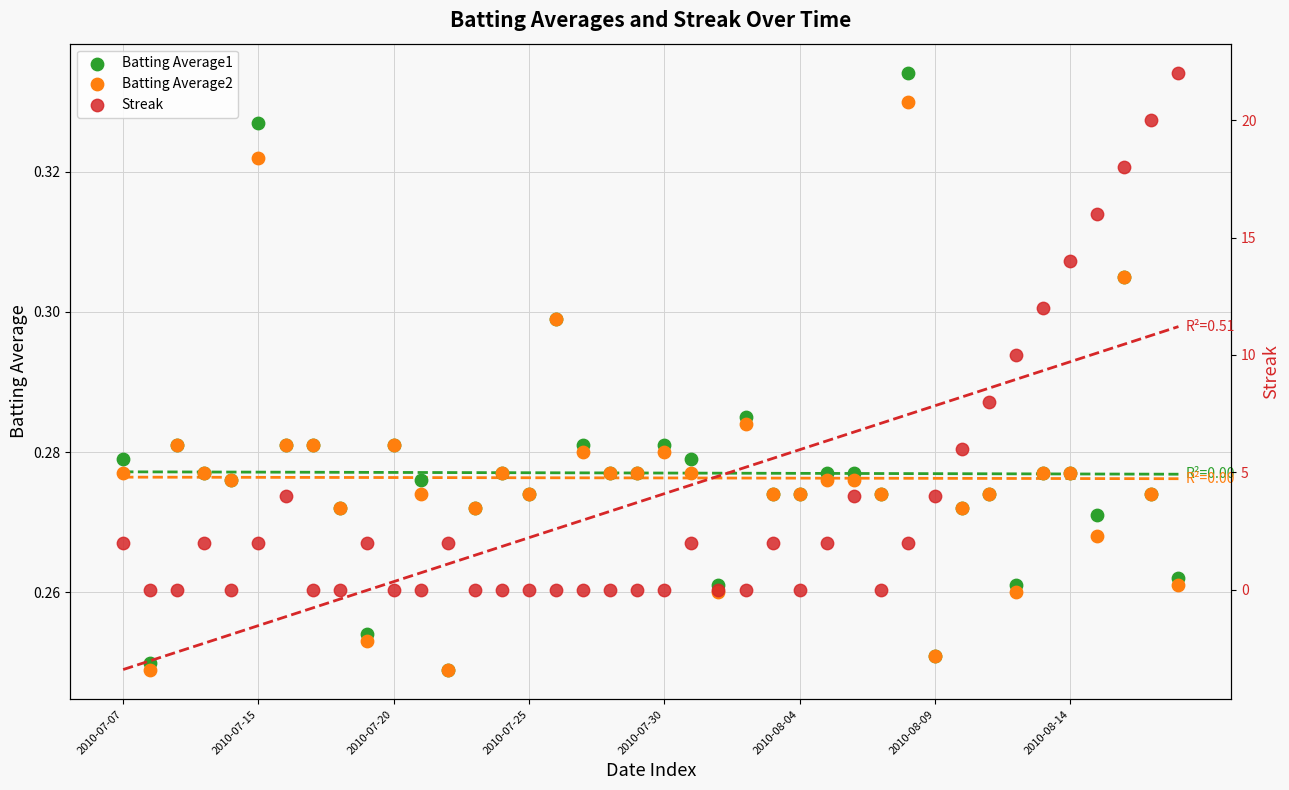

What is the total value across all series at 12?

2.5